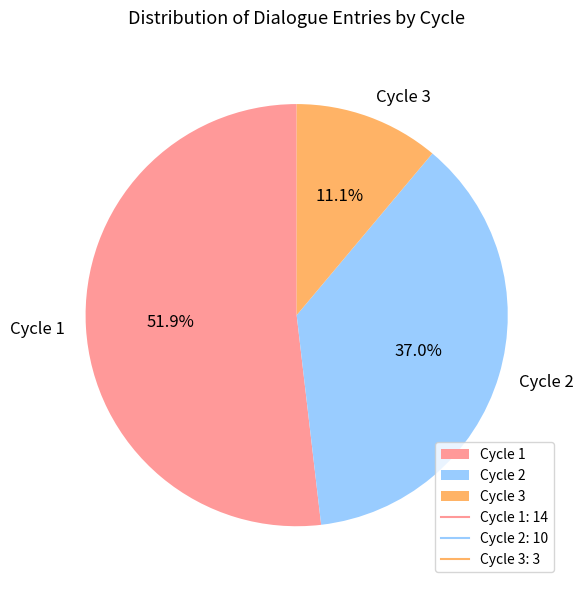

How much of the chart is everything except Cycle 2?

63.0%